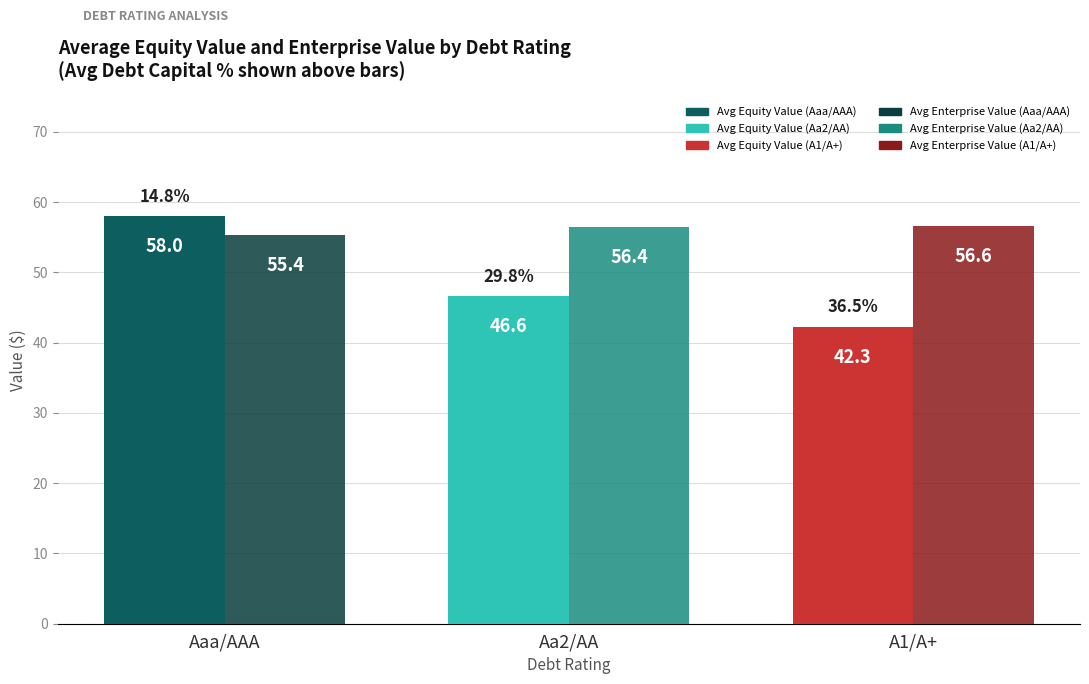

What is the total value across all series at A1/A+?

98.9